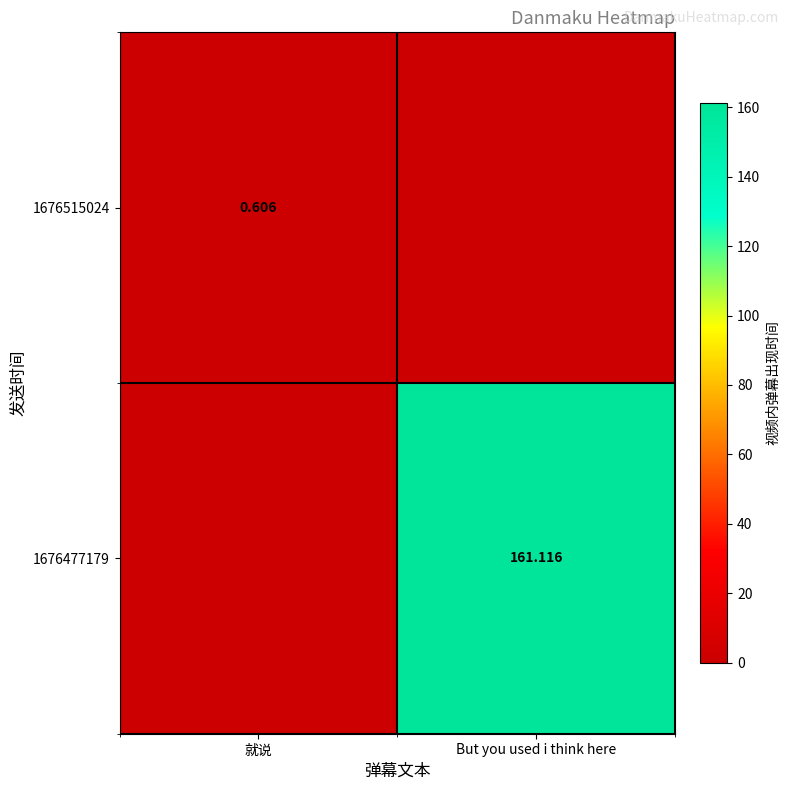

At how many categories does at least one series exceed 46?

1